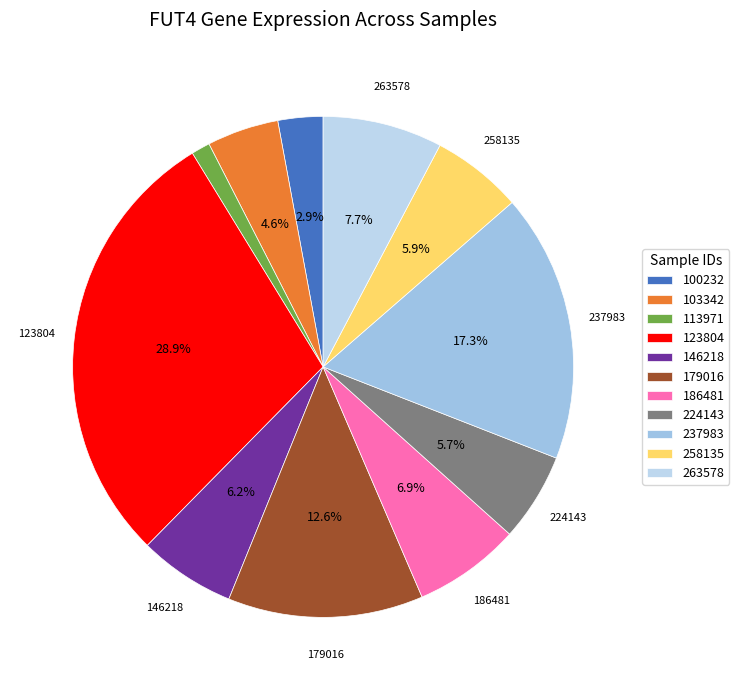

To the nearest percent, what portion does 146218 represent?

6%